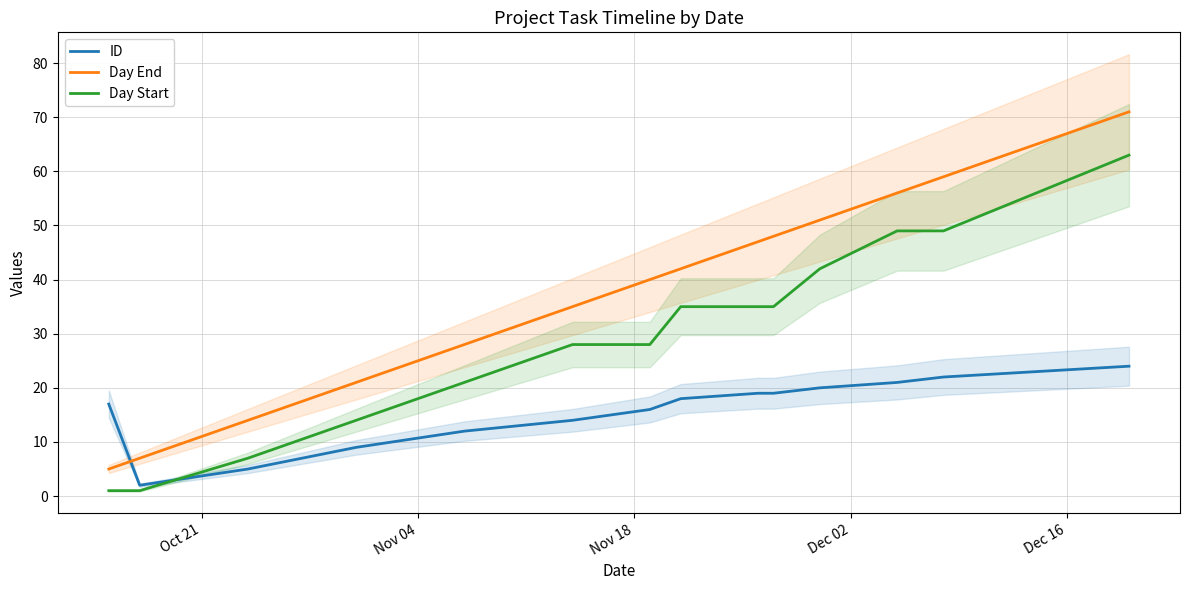

How many times do Day End and ID cross each other?

1